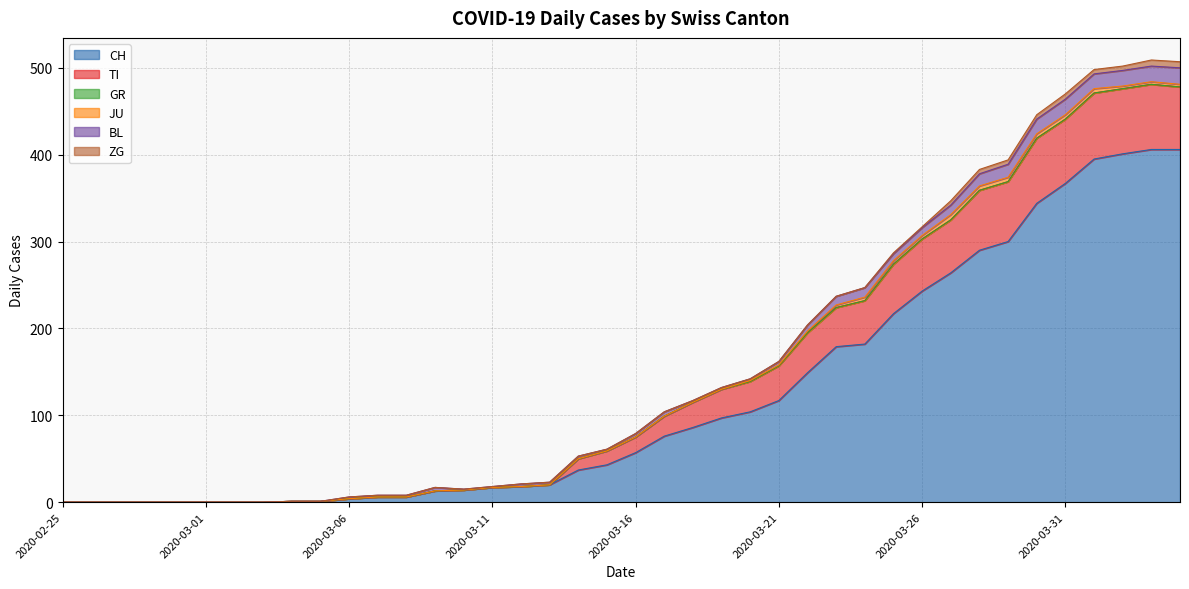

Reading right to left, extract all data points from this chart.

CH: 406	406	401	395	367	344	300	290	264	243	217	182	179	149	117	104	97	86	76	57	43	37	20	18	17	14	13	6	6	4	1	1	0	0	0	0	0	0	0	0
TI: 72	75	75	76	74	75	69	69	61	60	57	50	45	46	40	35	33	29	23	18	16	13	0	0	0	0	0	0	0	0	0	0	0	0	0	0	0	0	0	0
GR: 0	0	0	0	0	0	0	0	0	0	0	0	0	0	0	0	0	0	0	0	0	0	0	0	0	0	0	0	0	0	0	0	0	0	0	0	0	0	0	0
JU: 3	3	3	5	5	5	5	5	6	4	4	4	3	2	1	1	0	0	0	0	0	0	0	0	0	0	0	0	0	0	0	0	0	0	0	0	0	0	0	0
BL: 19	18	18	17	18	17	15	14	11	9	8	11	10	7	4	2	2	2	5	4	2	3	3	3	1	1	4	2	2	2	0	0	0	0	0	0	0	0	0	0
ZG: 7	7	5	5	6	5	5	5	5	1	1	0	0	0	0	0	0	0	0	0	0	0	0	0	0	0	0	0	0	0	0	0	0	0	0	0	0	0	0	0